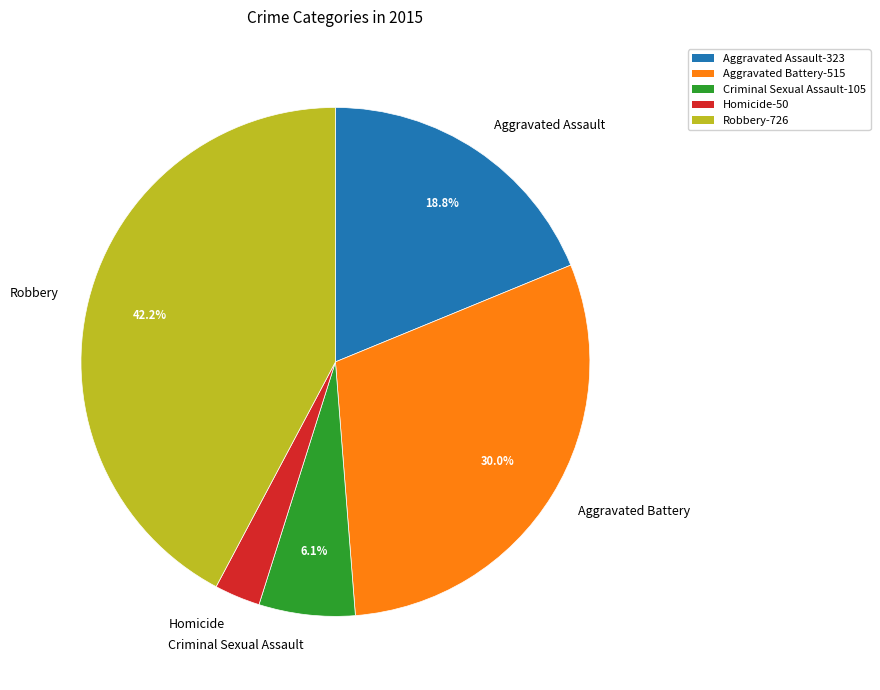

The Robbery slice represents 49% of the pie. True or false?

False